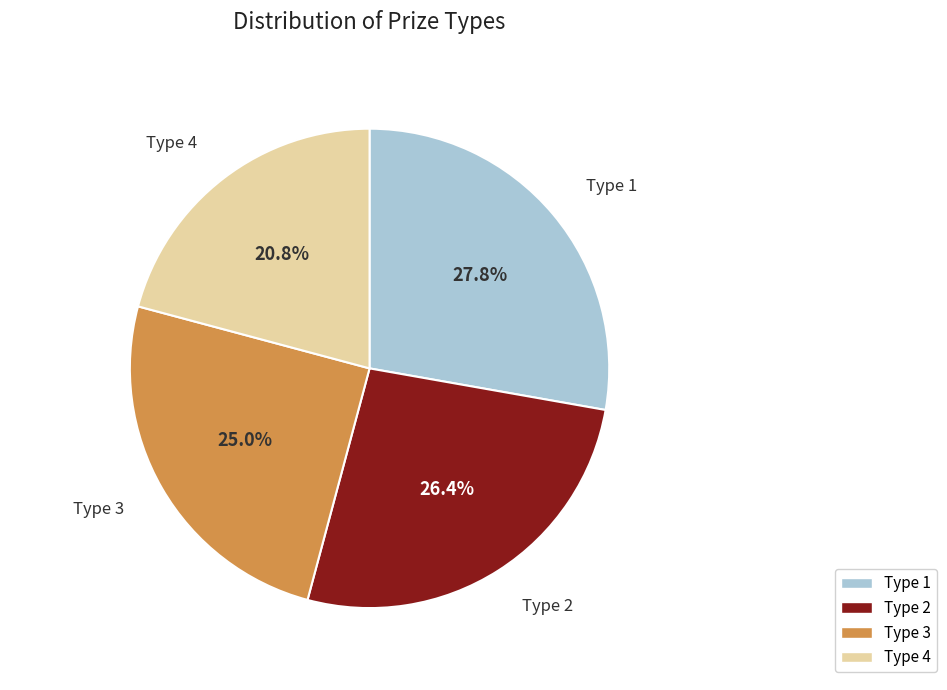

What is the smallest slice in the pie chart?

Type 4